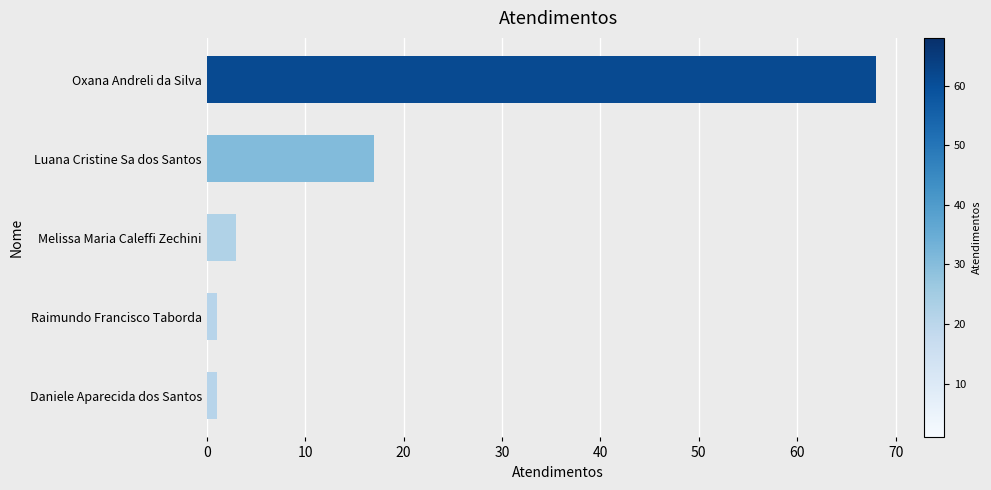

Reading bottom to top, list all the values displayed in this chart.

1	1	3	17	68